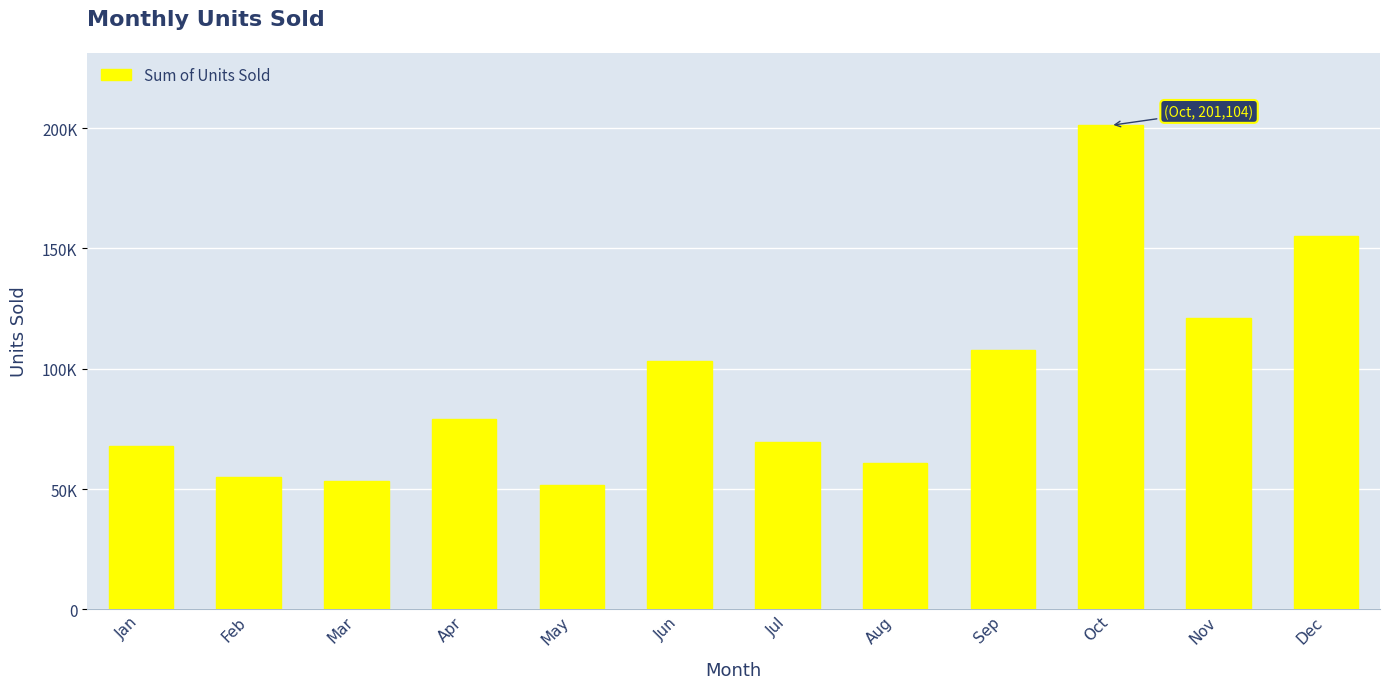

Are the bars horizontal?

No